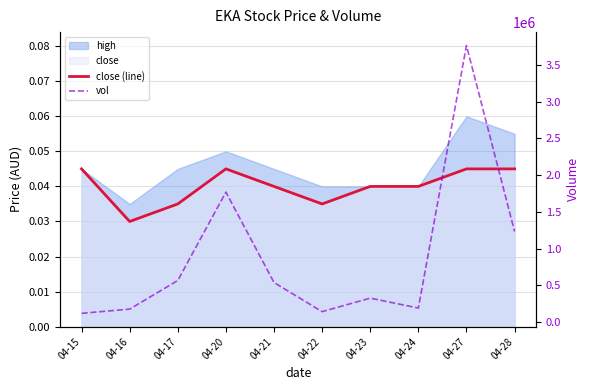

What is the highest value of the vol series?

3763000.0